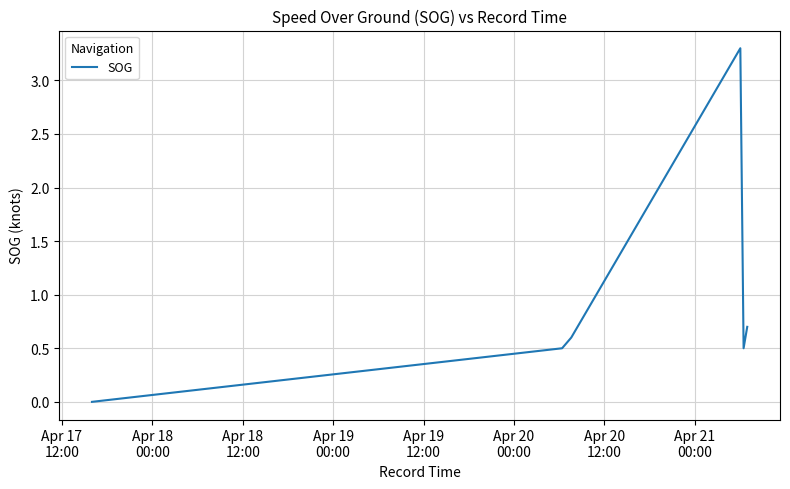

What is the greatest value displayed?

3.3